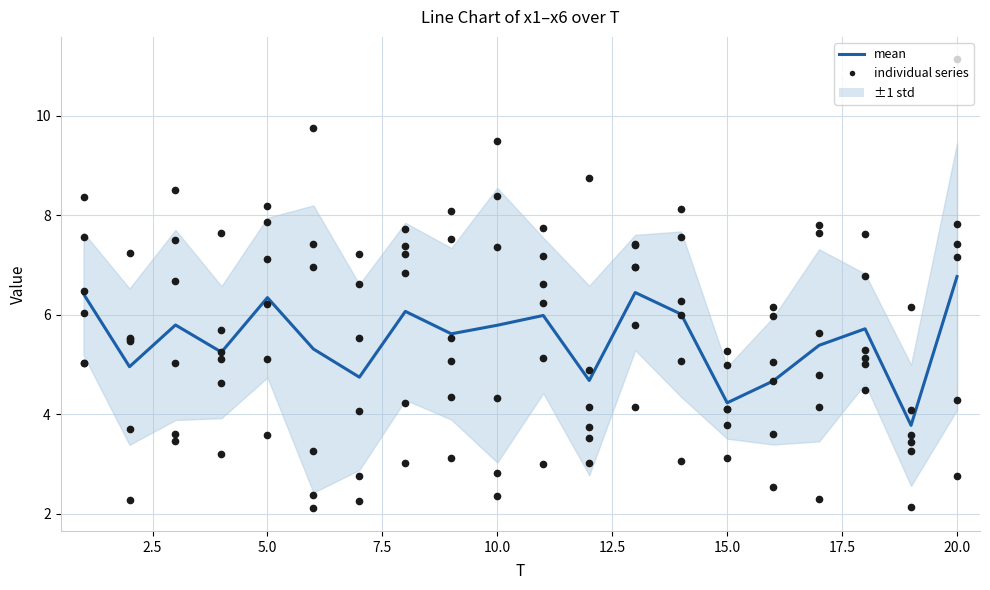

Reading left to right, list all the values displayed in this chart.

x1: 1=6.5	2=5.5	3=3.6	4=4.6	5=7.1	6=2.1	7=4.1	8=7.7	9=7.5	10=8.4	11=7.7	12=4.2	13=7.4	14=6.0	15=4.1	16=6.2	17=4.2	18=4.5	19=4.1	20=11.1
x2: 1=6.0	2=2.3	3=7.5	4=7.6	5=7.9	6=2.4	7=2.8	8=7.2	9=3.1	10=2.4	11=5.1	12=3.7	13=4.2	14=7.6	15=5.3	16=6.0	17=2.3	18=7.6	19=3.4	20=7.2
x3: 1=7.6	2=5.5	3=5.0	4=5.1	5=8.2	6=7.4	7=2.3	8=7.4	9=5.5	10=7.4	11=6.6	12=8.7	13=5.8	14=8.1	15=3.1	16=4.7	17=7.6	18=5.0	19=3.6	20=4.3
x4: 1=8.4	2=5.5	3=8.5	4=3.2	5=5.1	6=9.7	7=6.6	8=6.8	9=8.1	10=9.5	11=3.0	12=3.0	13=7.4	14=5.1	15=3.8	16=5.1	17=4.8	18=5.3	19=2.1	20=7.8
x5: 1=5.0	2=3.7	3=6.7	4=5.2	5=6.2	6=7.0	7=7.2	8=4.2	9=4.4	10=2.8	11=6.2	12=3.5	13=7.0	14=6.3	15=5.0	16=3.6	17=7.8	18=6.8	19=6.2	20=2.8
x6: 1=5.0	2=7.2	3=3.5	4=5.7	5=3.6	6=3.3	7=5.5	8=3.0	9=5.1	10=4.3	11=7.2	12=4.9	13=7.0	14=3.1	15=4.1	16=2.5	17=5.6	18=5.1	19=3.3	20=7.4